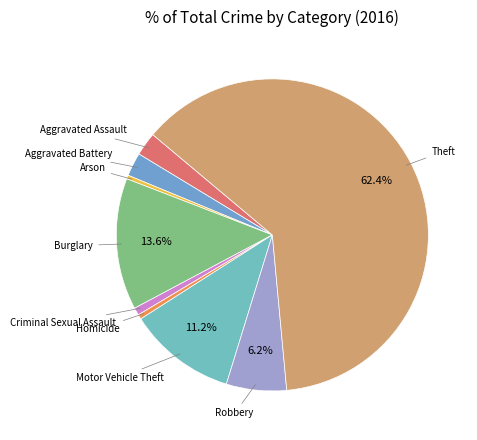

What is the largest slice in the pie chart?

Theft